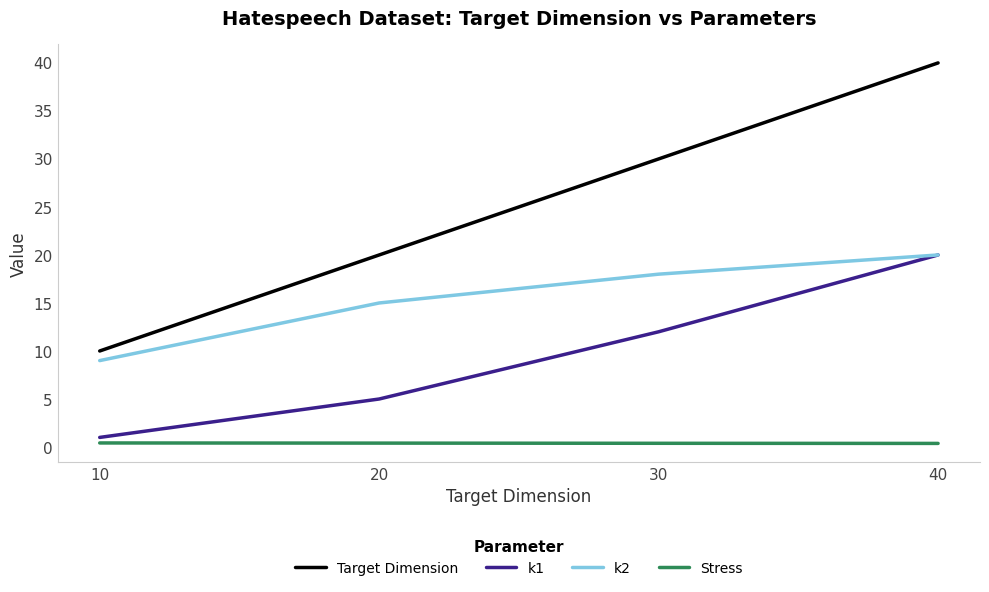

True or false: k1 and Target Dimension intersect in this chart.

False